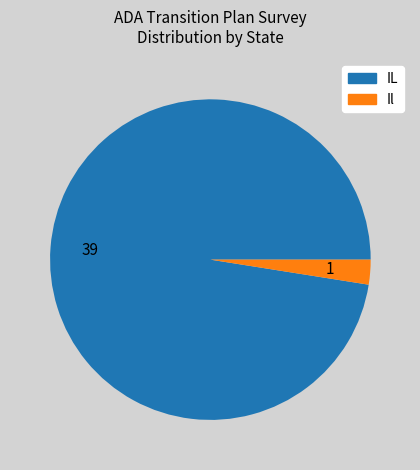

Is there any slice that represents more than half of the pie?

Yes